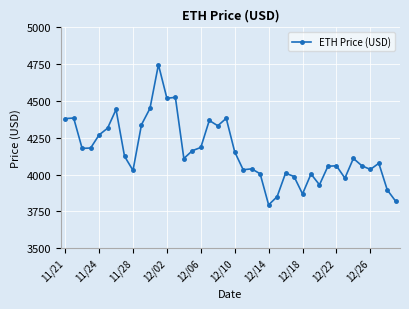

What is the maximum value shown in the chart?

4746.4